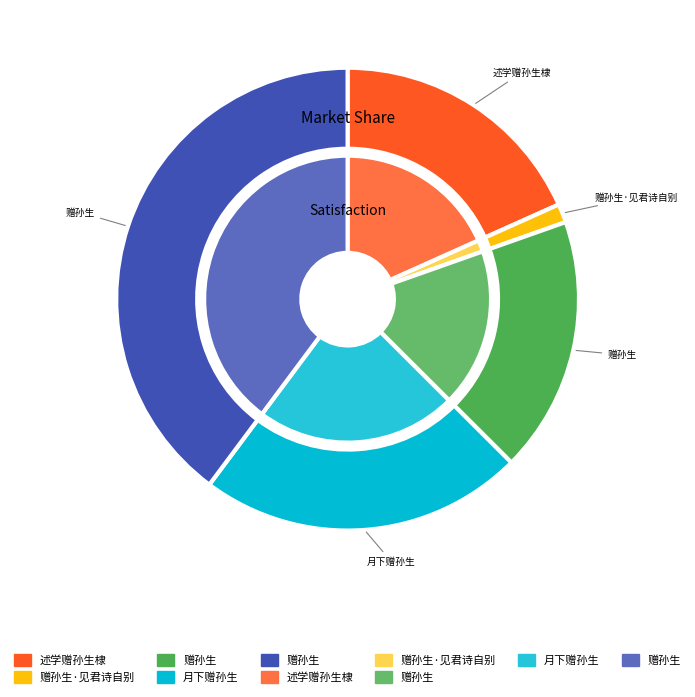

To the nearest percent, what percentage of the pie is 赠孙生?

40%